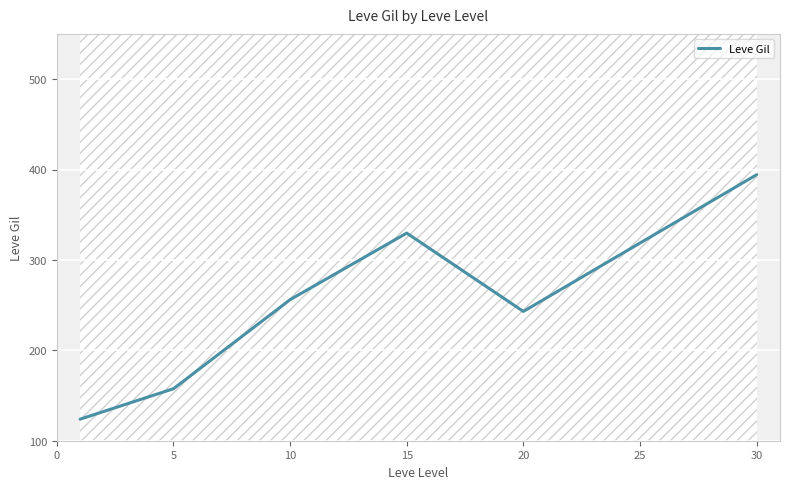

How many data points are less than 256?

3